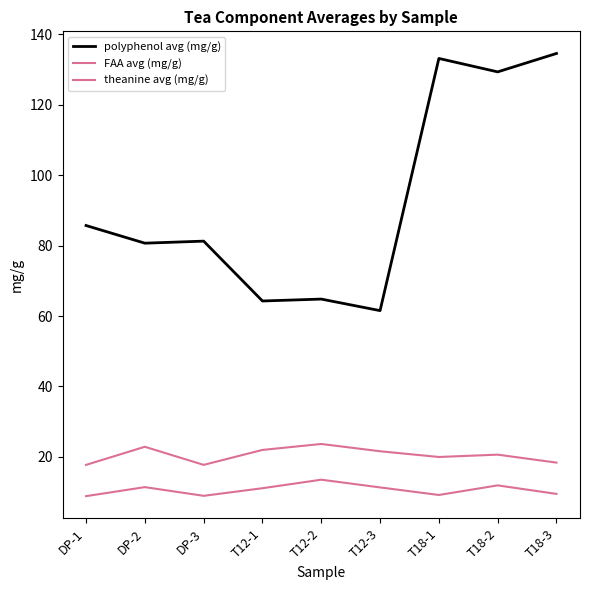

Does the chart display data point markers on the line(s)?

No